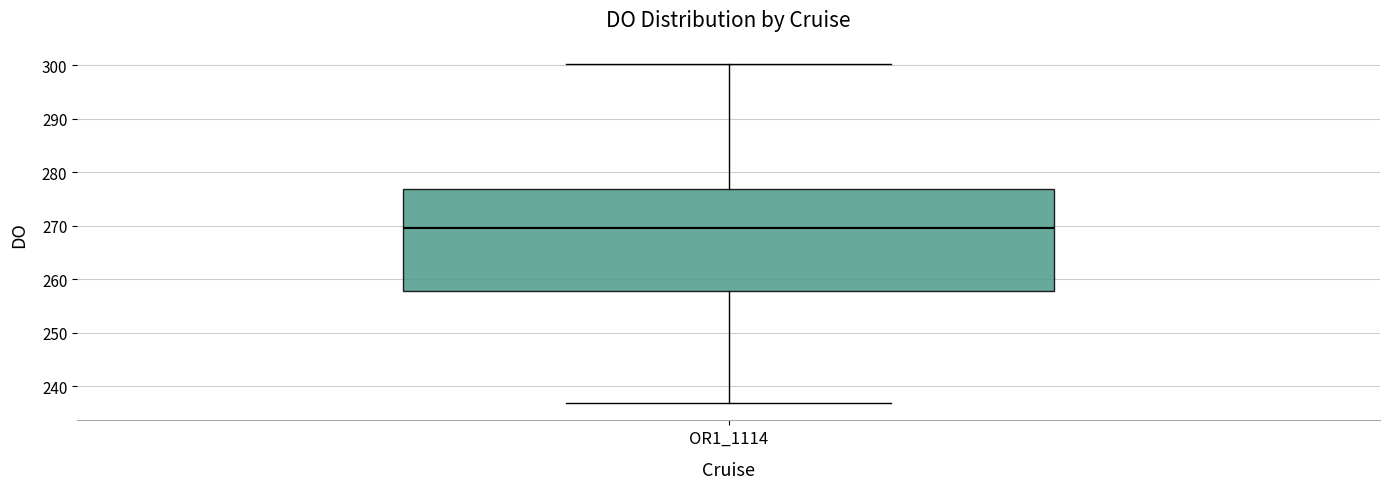

Where does the upper whisker of the box for OR1_1114 end on the y-axis? The values are not printed on the chart, so give them approximately, as read against the axis.

300